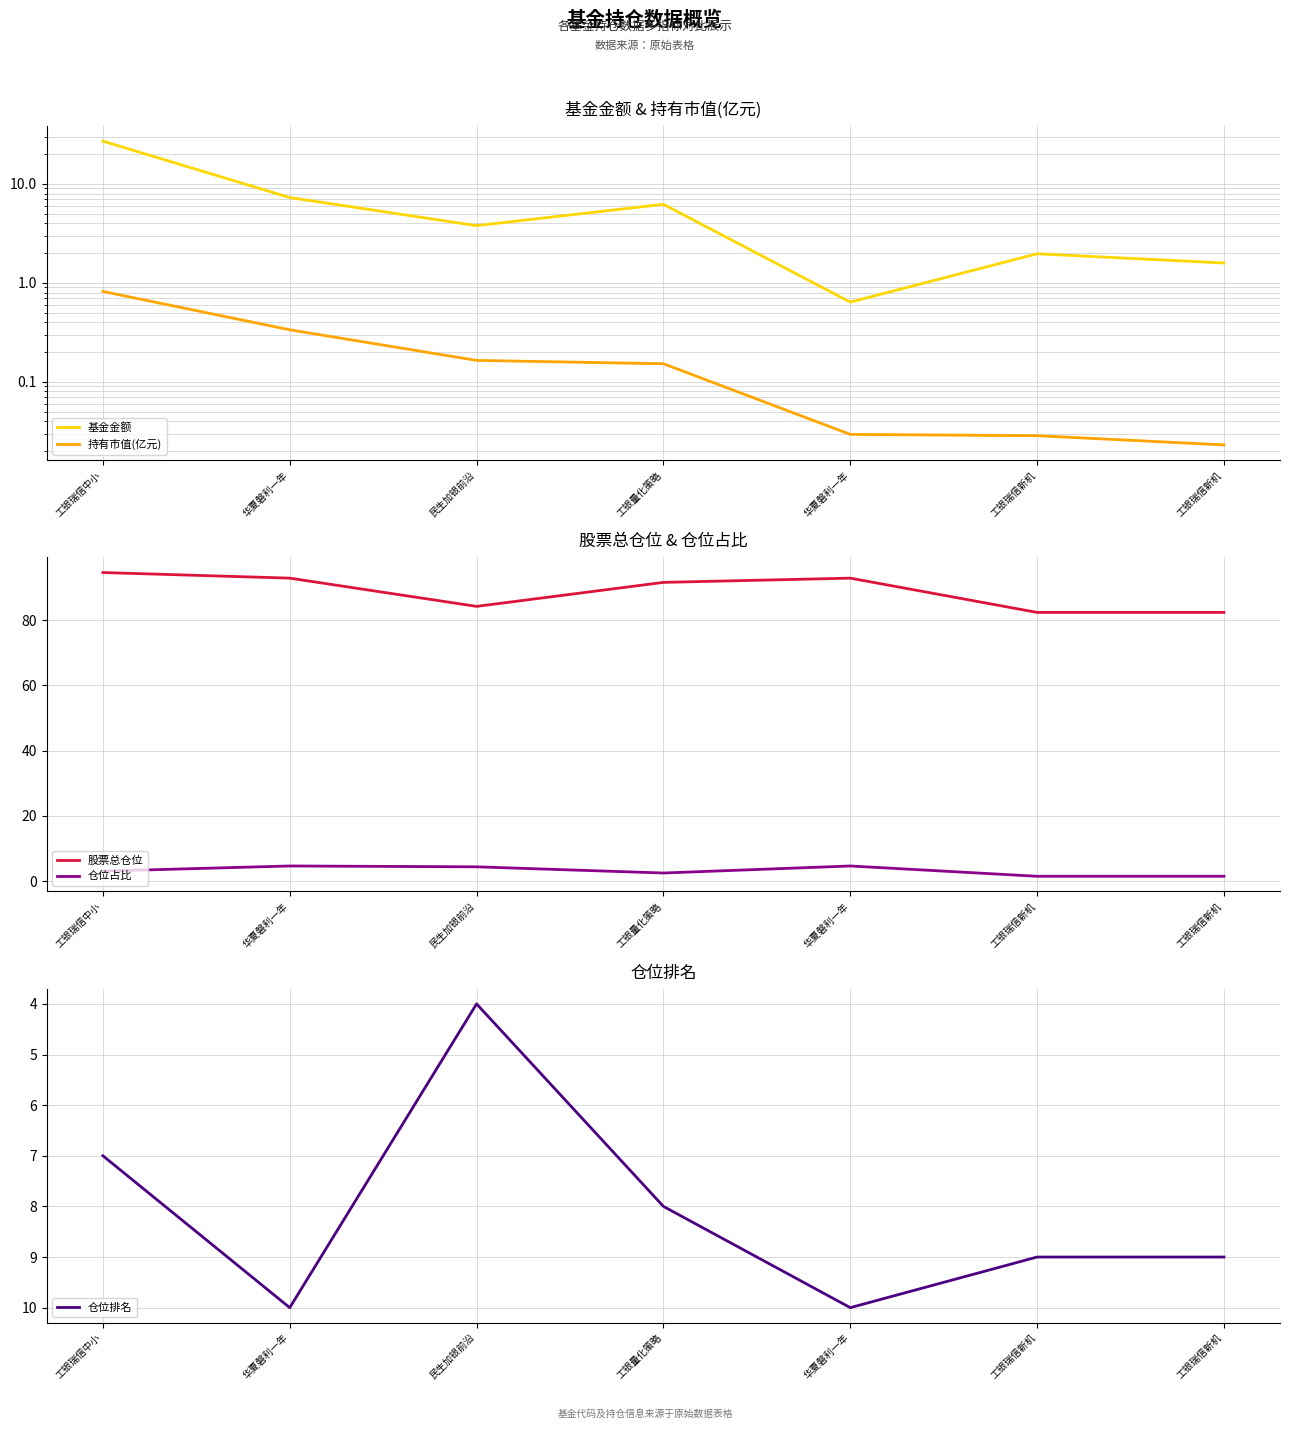

What is the sum of the 股票总仓位 values at 工银瑞信新机 and 华夏磐利一年?

175.3